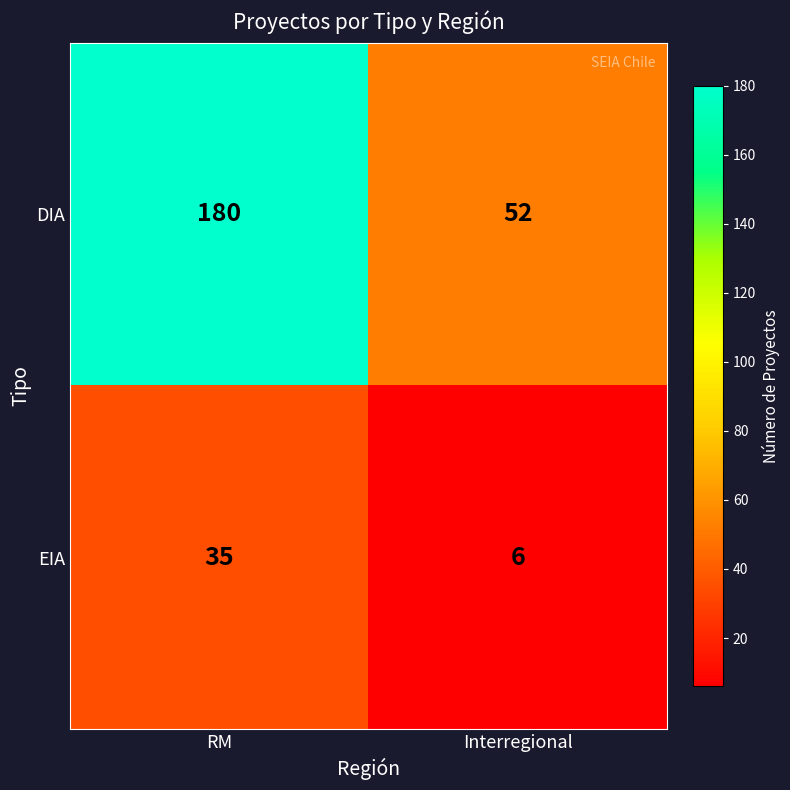

Read the EIA value at RM, to the nearest 5.

35